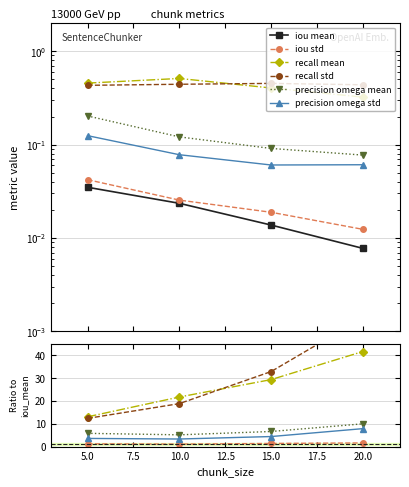

At which category does the chart reach its minimum across all series?

20